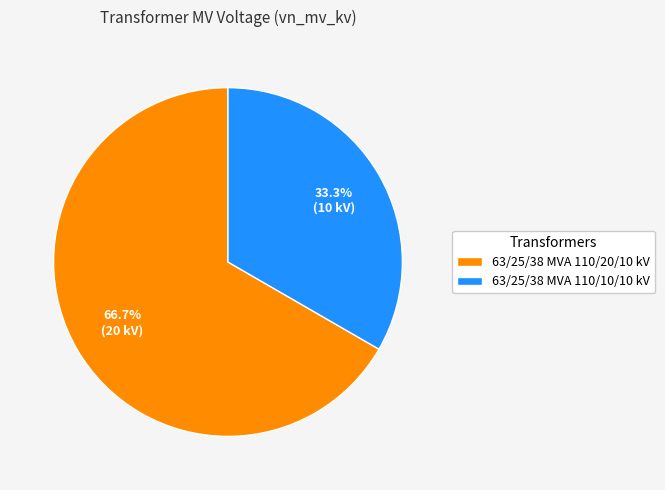

Rank the categories by value from highest to lowest.

63/25/38 MVA 110/20/10 kV, 63/25/38 MVA 110/10/10 kV